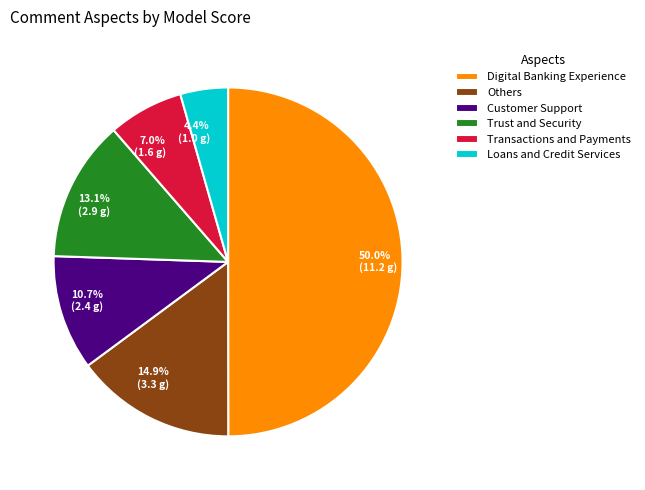

Which category has the biggest portion of the pie?

Digital Banking Experience